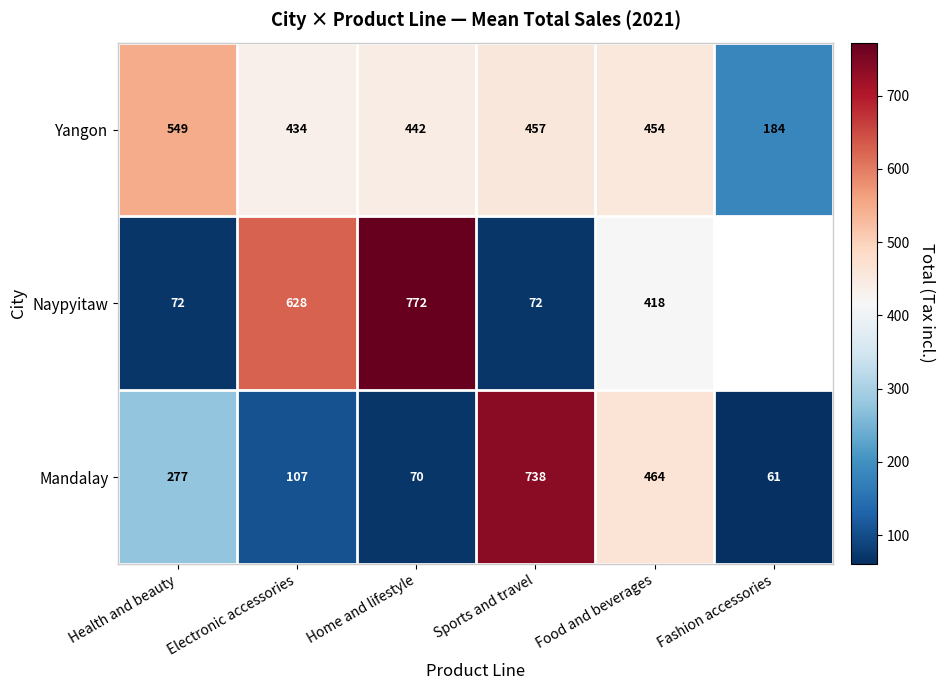

What is the maximum value for Yangon?

549.0